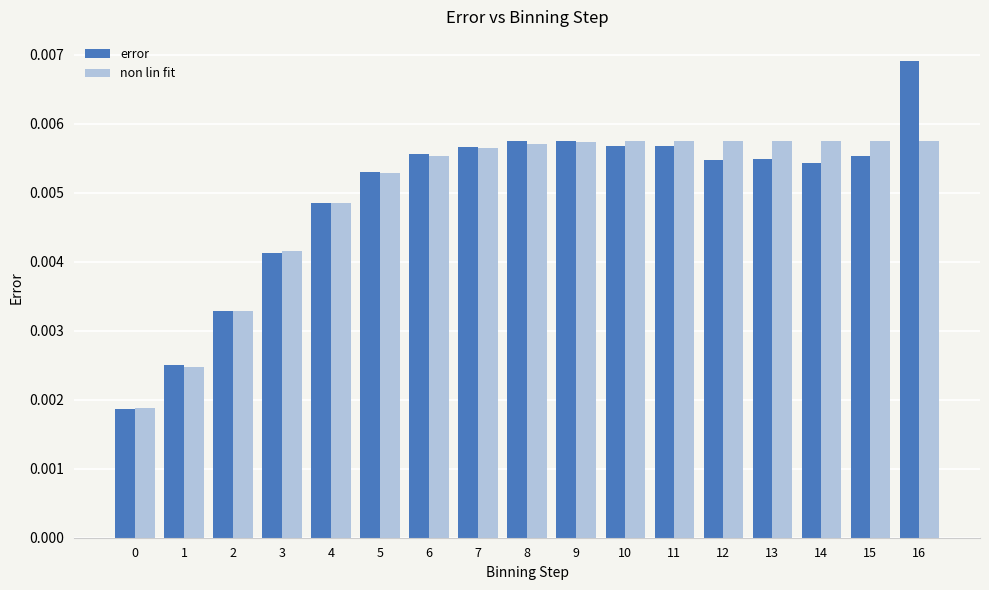

Is the value of non lin fit at 14 greater than the value of error at 3?

Yes